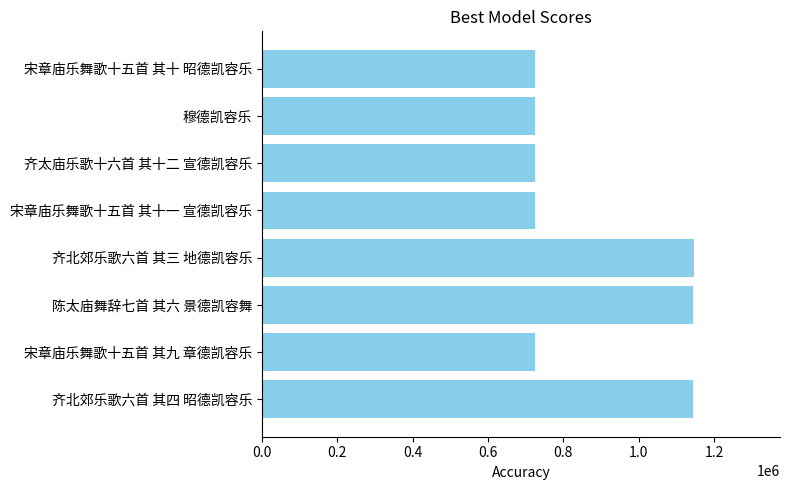

The value at 穆德凯容乐 is 1224425. True or false?

False